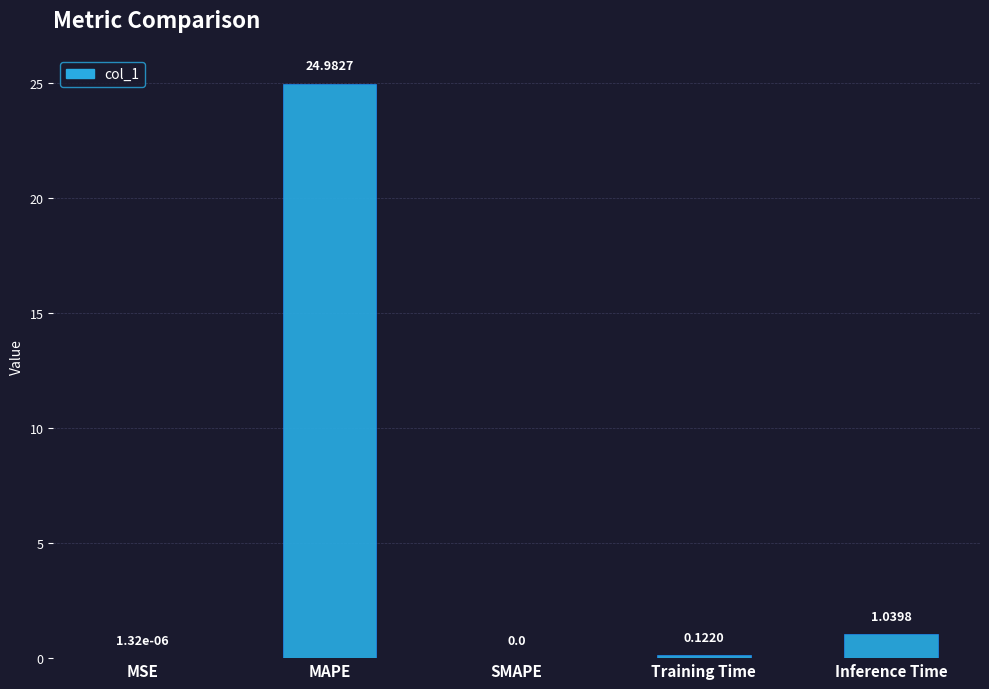

What is the sum of all values?

26.1